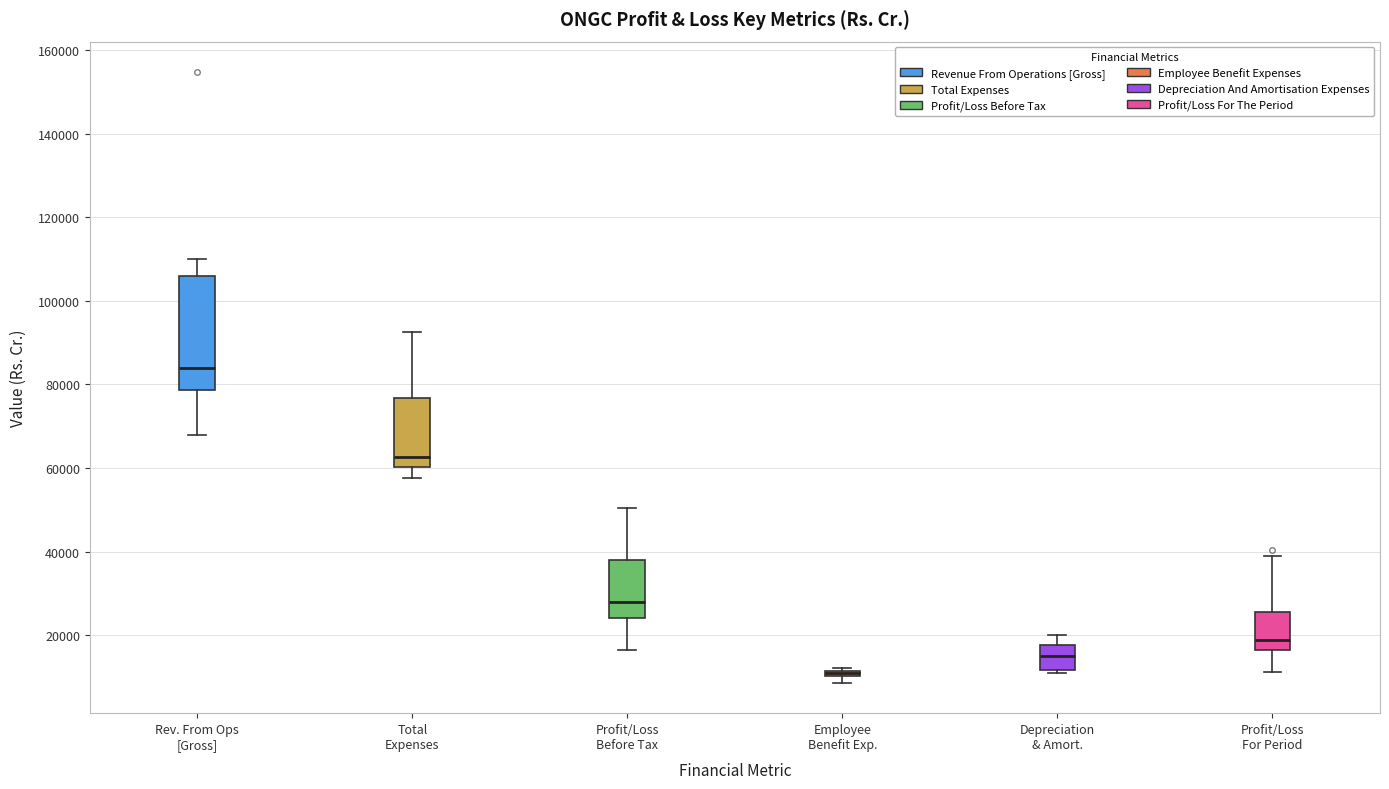

Comparing the boxes themselves (not the whiskers), which one is the tallest?

Rev. From Ops [Gross]